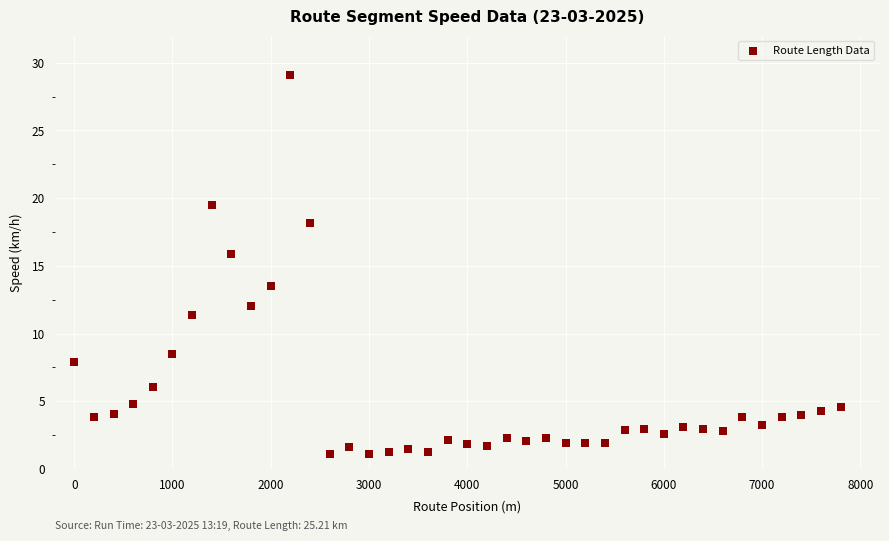

What is the range of X values (max minus min)?

7800.0